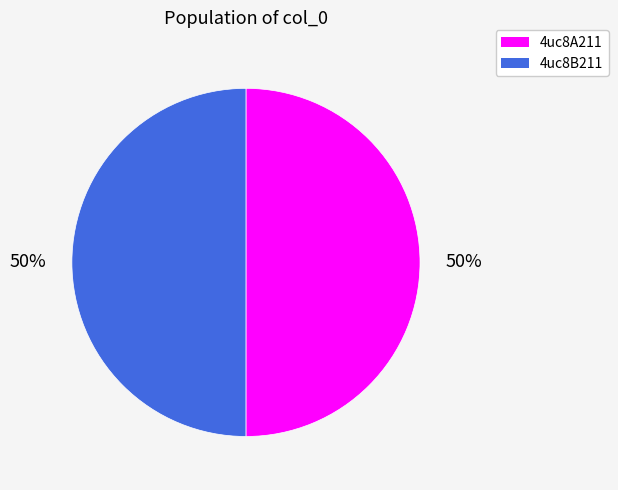

How many segments does this pie chart have?

2